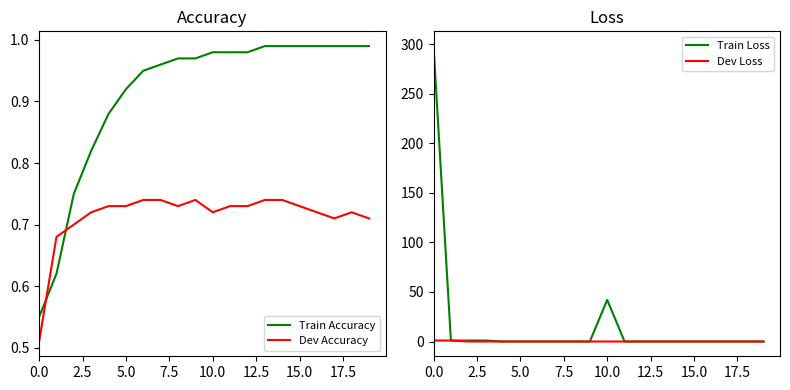

True or false: Train Accuracy and Dev Accuracy intersect in this chart.

True